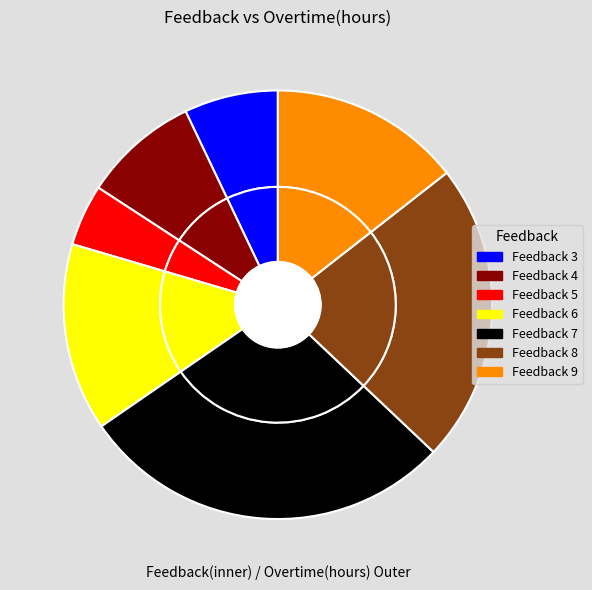

To the nearest percent, what is the average slice percentage?

14%